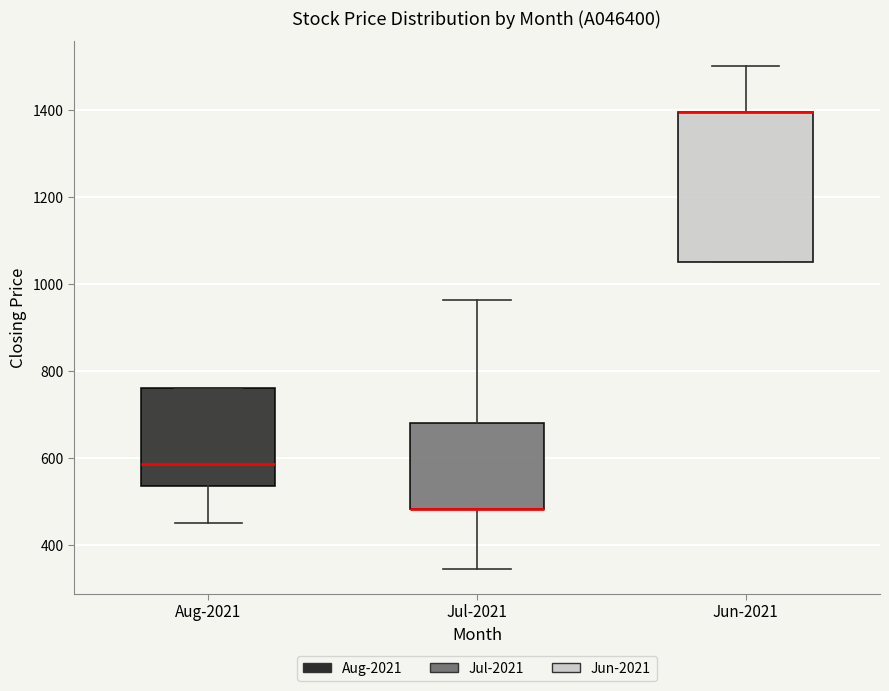

Which box is the tallest, from its lower edge to its upper edge?

Jun-2021